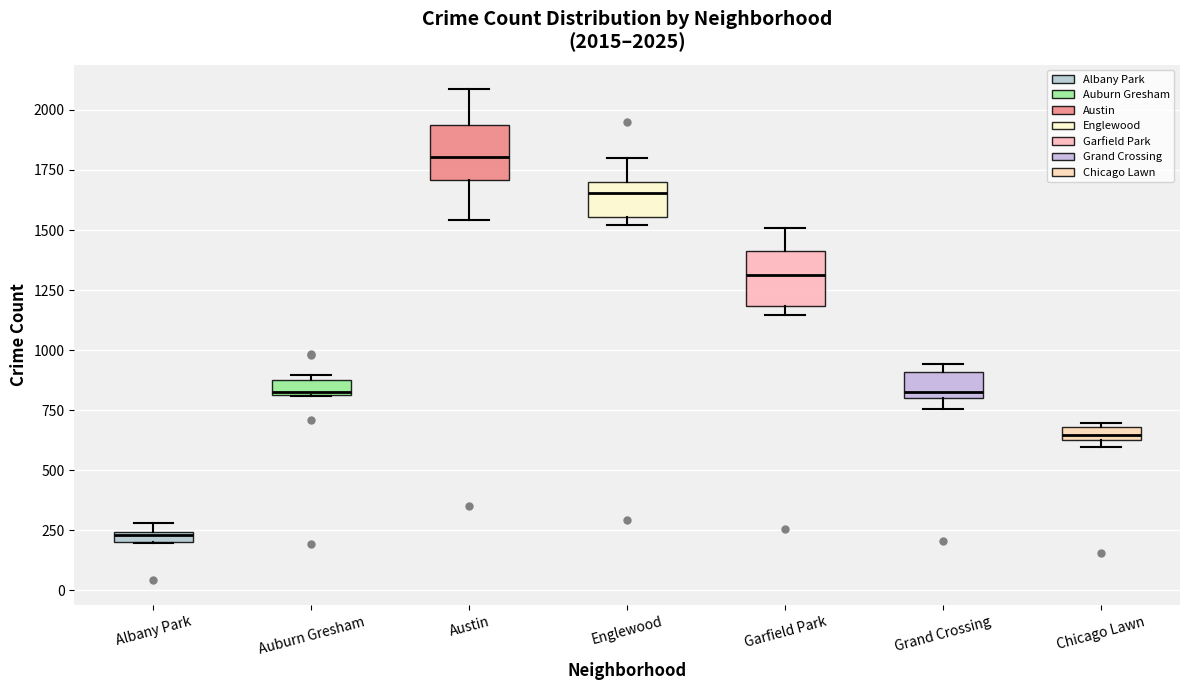

Which box's median line is the lowest?

Albany Park